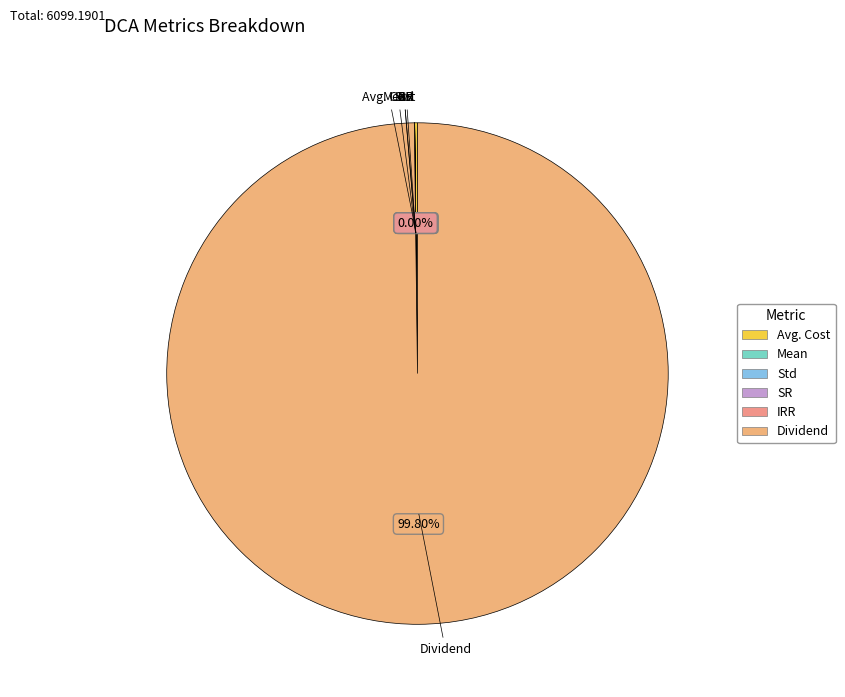

Is there any slice that represents more than half of the pie?

Yes